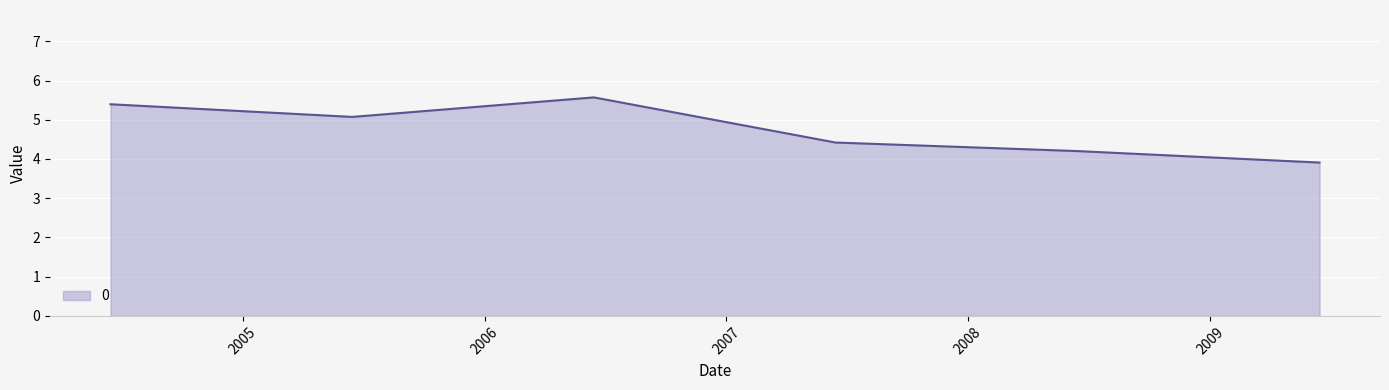

Reading left to right, what are all the values shown in this chart?

5.4	5.1	5.6	4.4	4.2	3.9